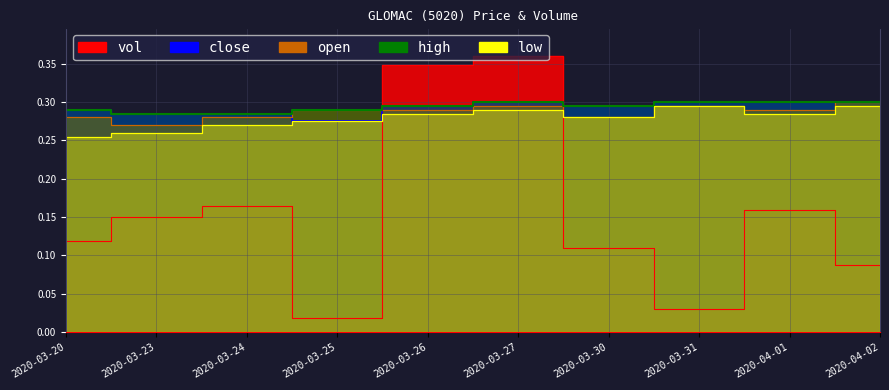

What is the label of the 9th point from the right?

2020-03-23